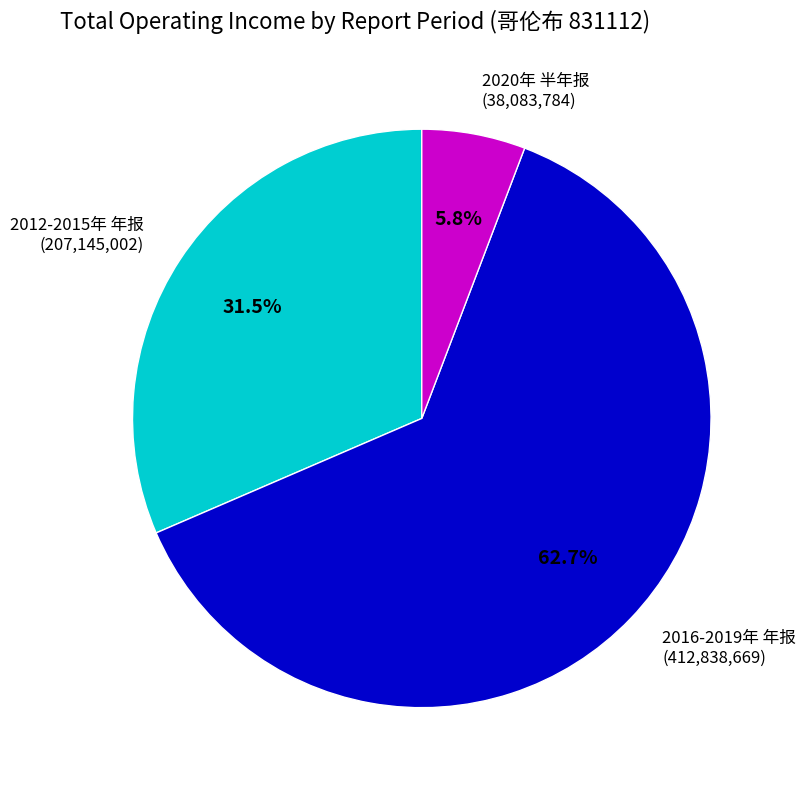

Is there any slice that represents more than half of the pie?

Yes